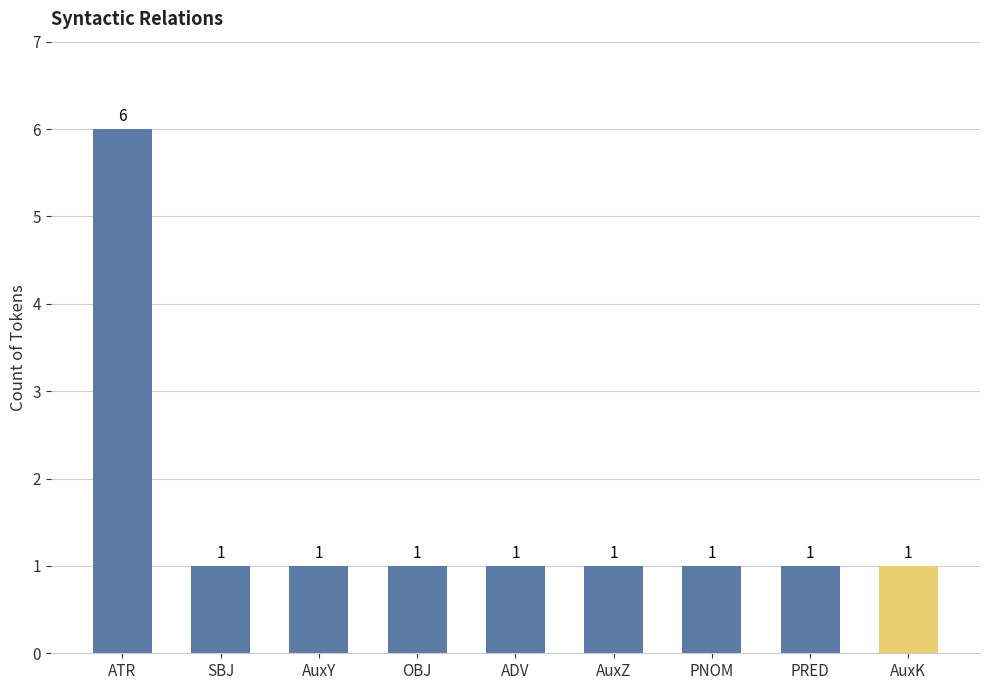

What is the approximate value at PRED?

1